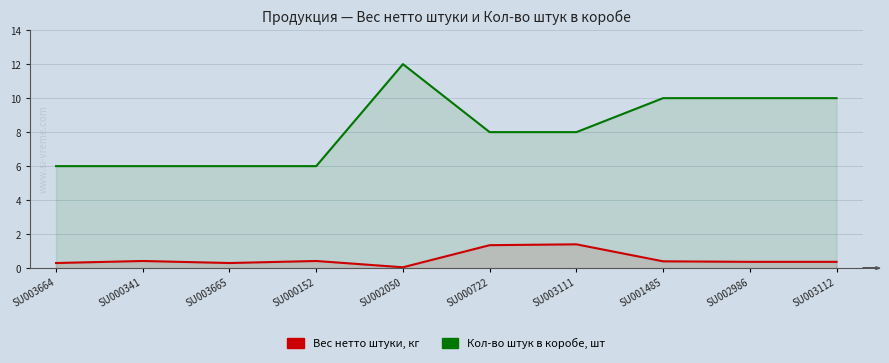

What is the greatest value displayed?

12.0